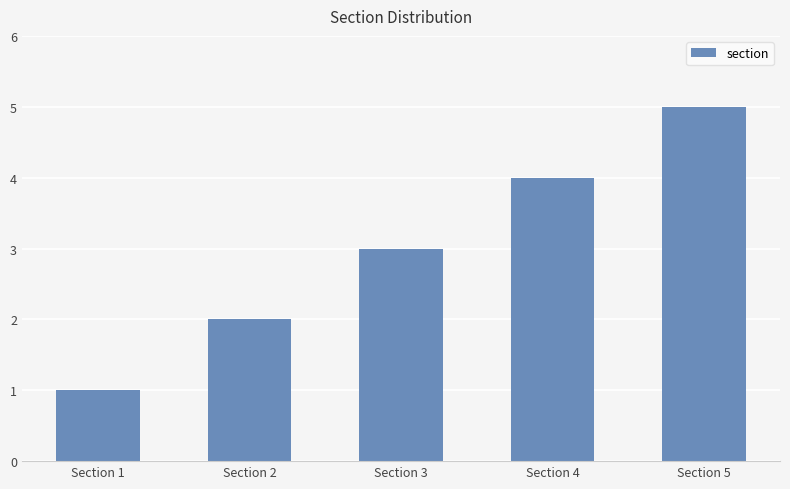

What is the value of the 3rd bar from the left?

3